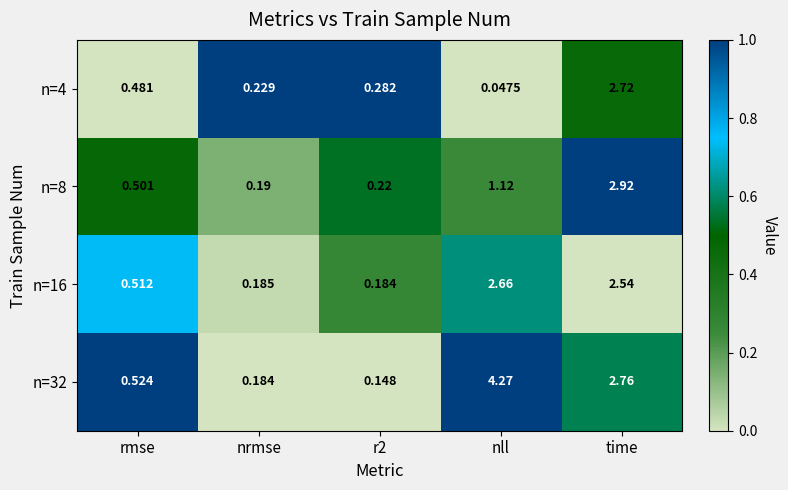

Which category has the highest value in the n=4 series?

time